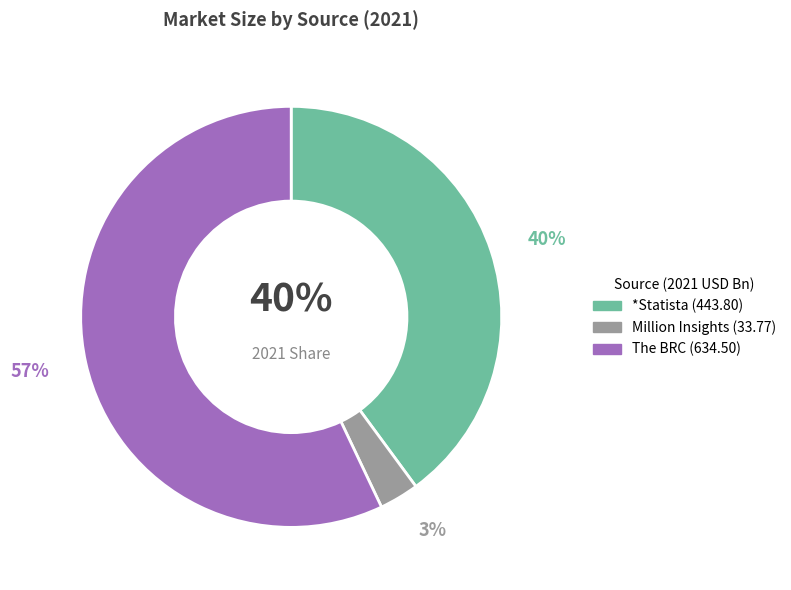

To the nearest percent, what is the difference between the Million Insights and *Statista slice percentages?

37%